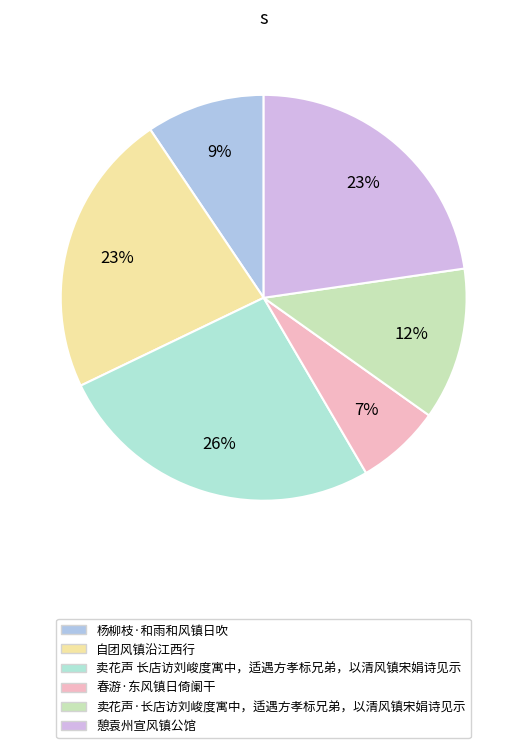

To the nearest percent, what percentage of the pie is 卖花声·长店访刘峻度寓中，适遇方孝标兄弟，以清风镇宋娟诗见示?

12%